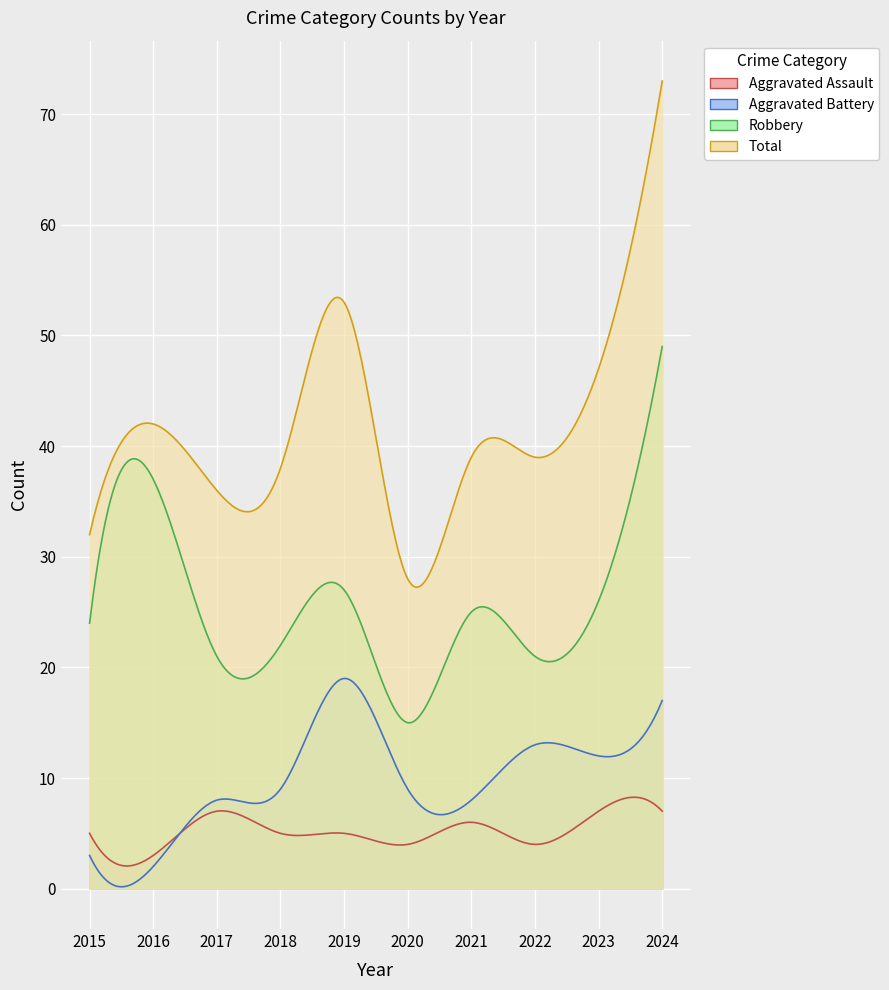

Which label corresponds to the smallest value in the chart?

2016